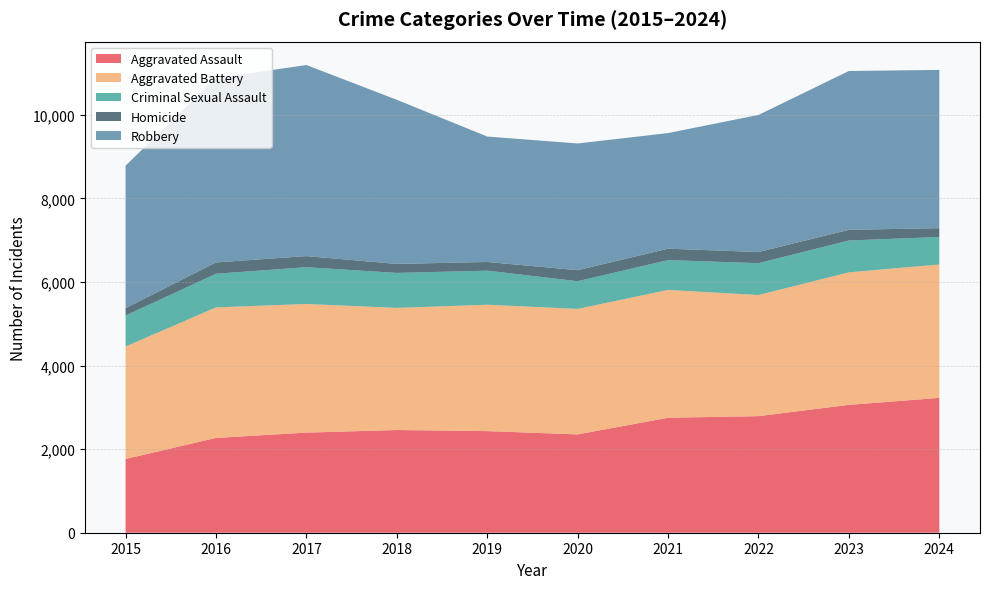

Reading left to right, what are all the values shown in this chart?

Aggravated Assault: 1764	2268	2395	2457	2431	2352	2751	2789	3059	3226
Aggravated Battery: 2692	3123	3078	2922	3024	3003	3058	2898	3171	3192
Criminal Sexual Assault: 741	805	880	837	815	663	714	762	762	658
Homicide: 176	271	265	215	208	263	273	267	255	211
Robbery: 3410	4410	4572	3927	3001	3032	2766	3280	3800	3786